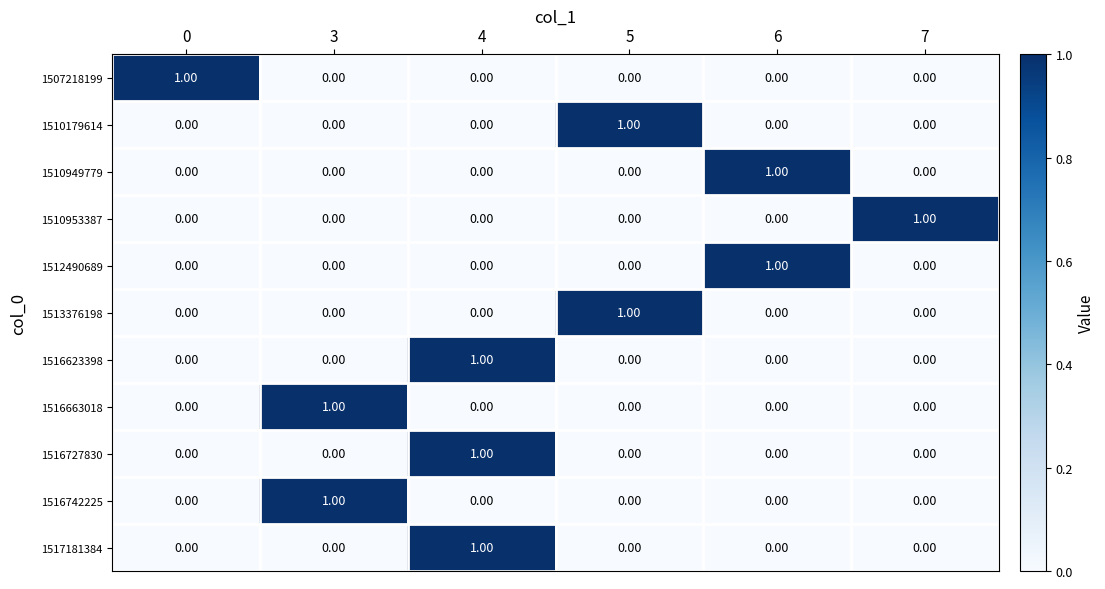

At how many categories does at least one series exceed 0?

6